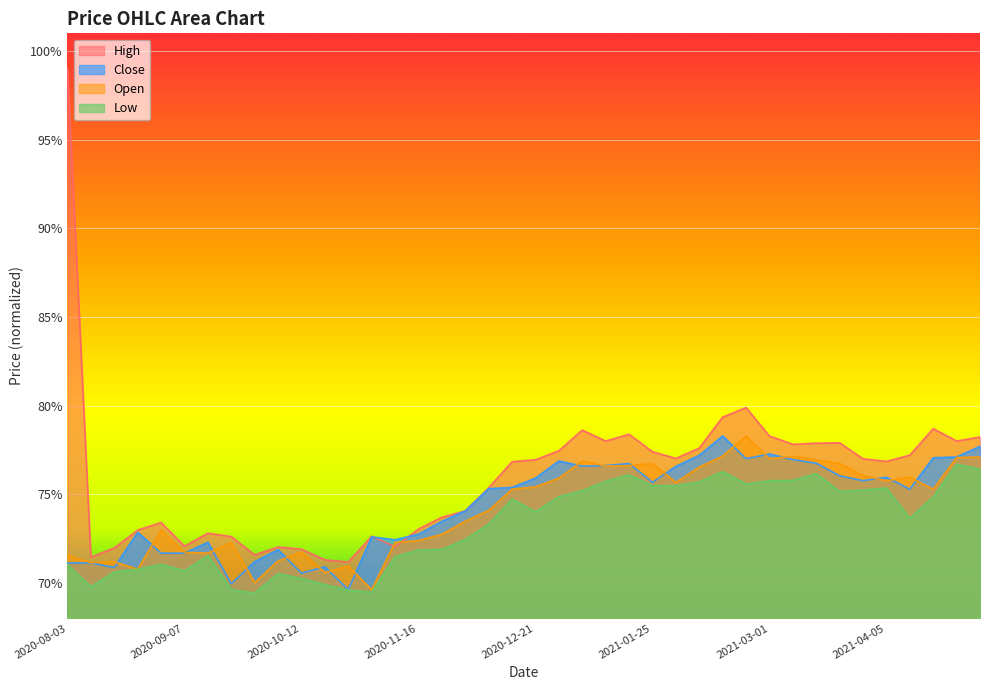

Rank the series by their maximum value, from highest to lowest.

High, Close, Open, Low